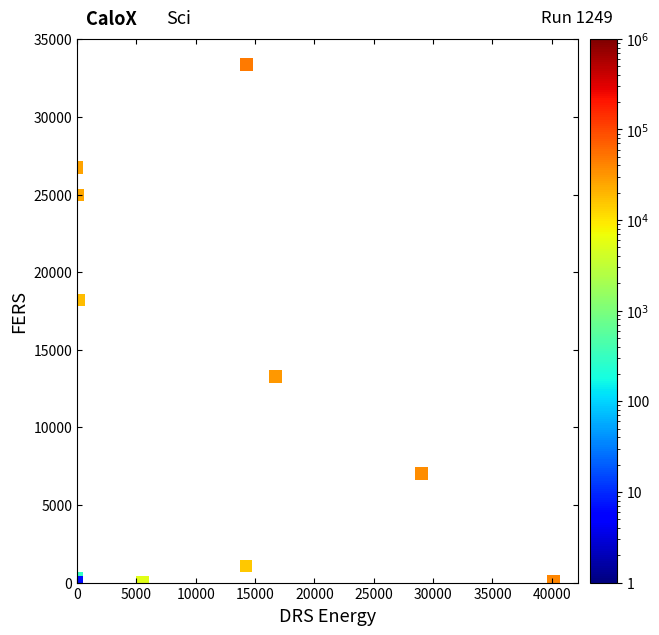

What Y value in the scatter plot is closest to 16685?

18221.0